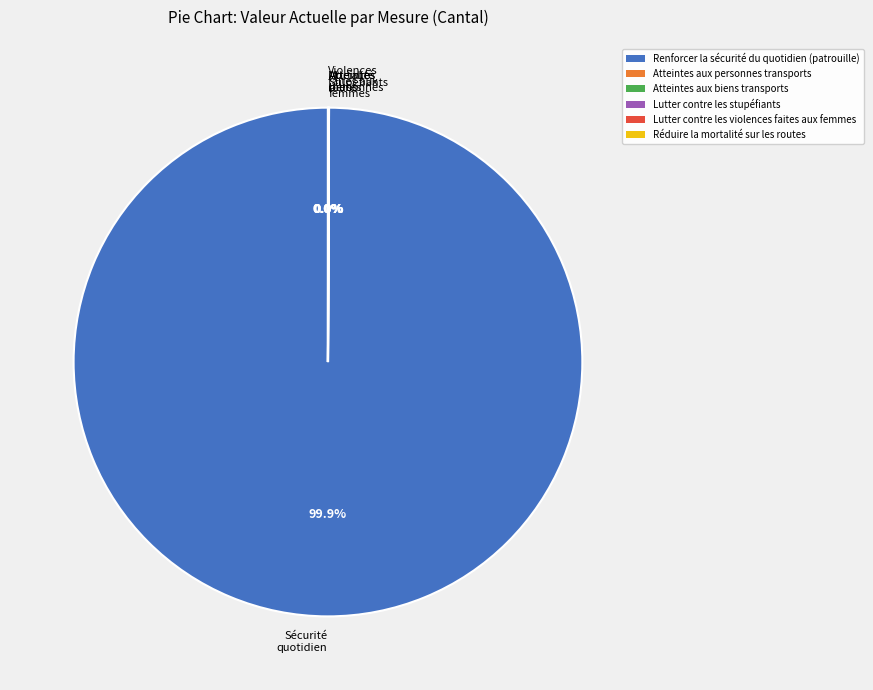

Does Sécurité quotidien account for over 50% of the chart?

Yes